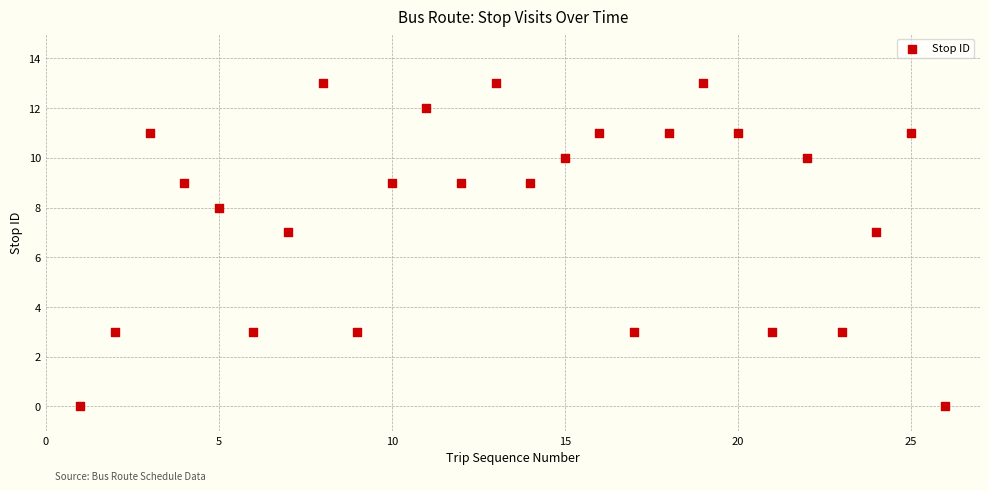

What is the range of Y values (max minus min)?

13